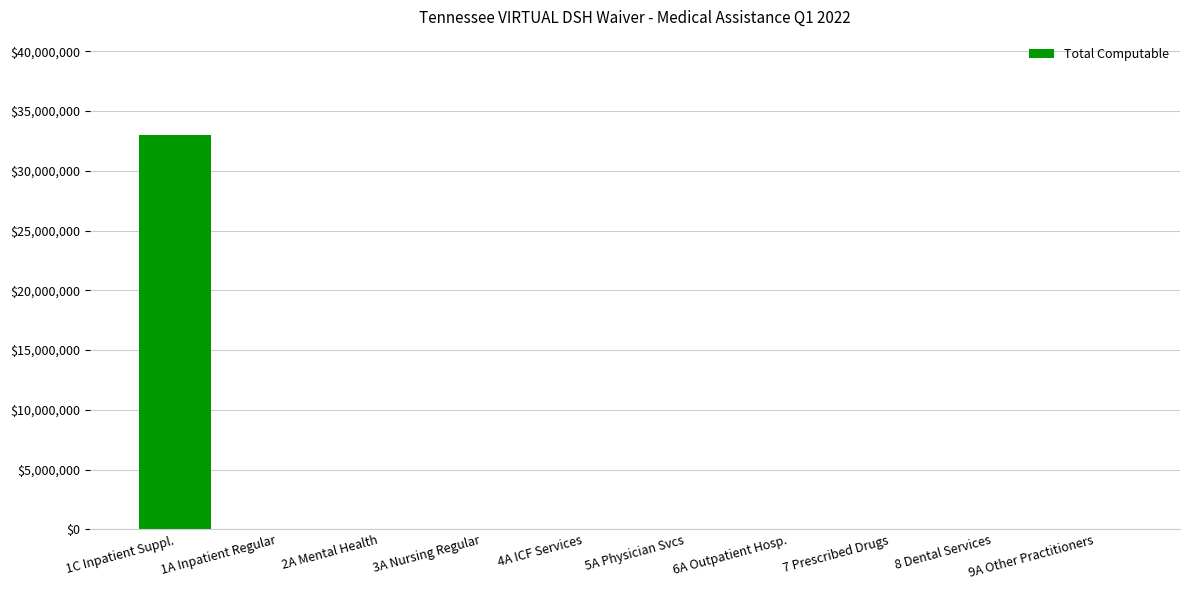

Is it true that the value at 5A Physician Svcs is 0?

True